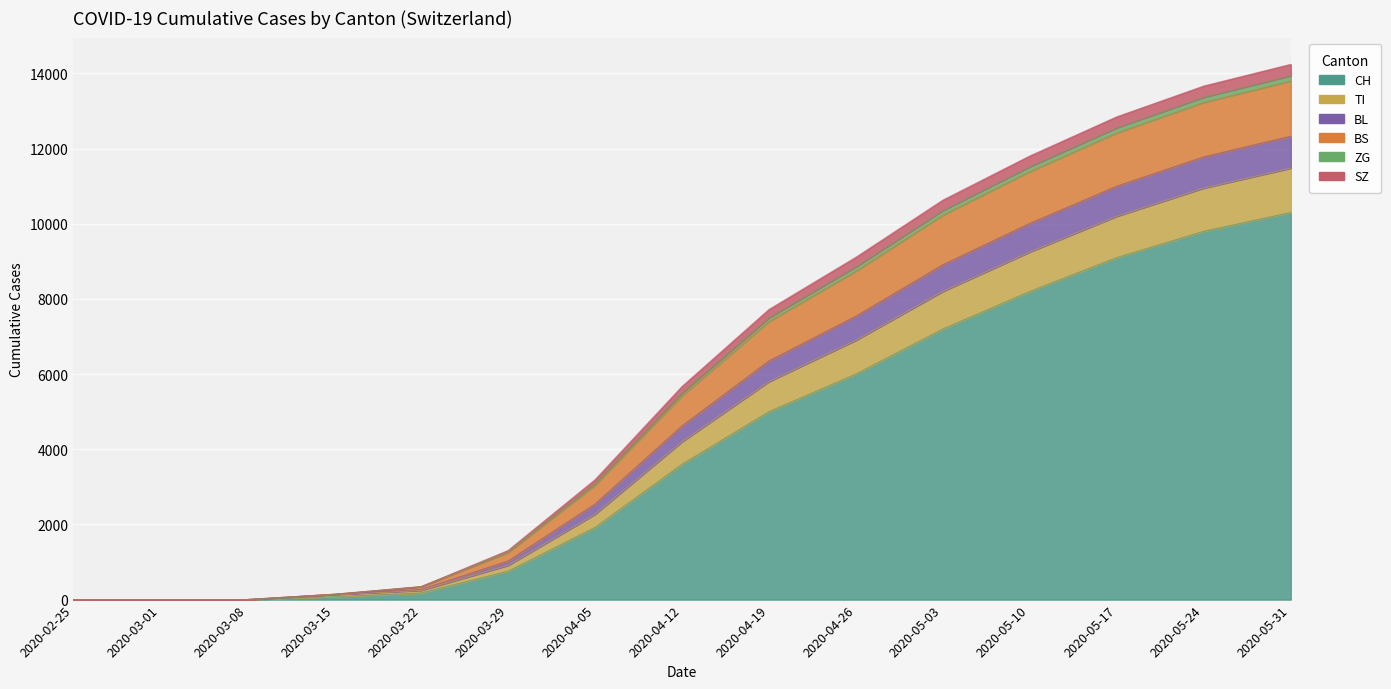

True or false: BL has a value of 2284 at 2020-03-29.

False